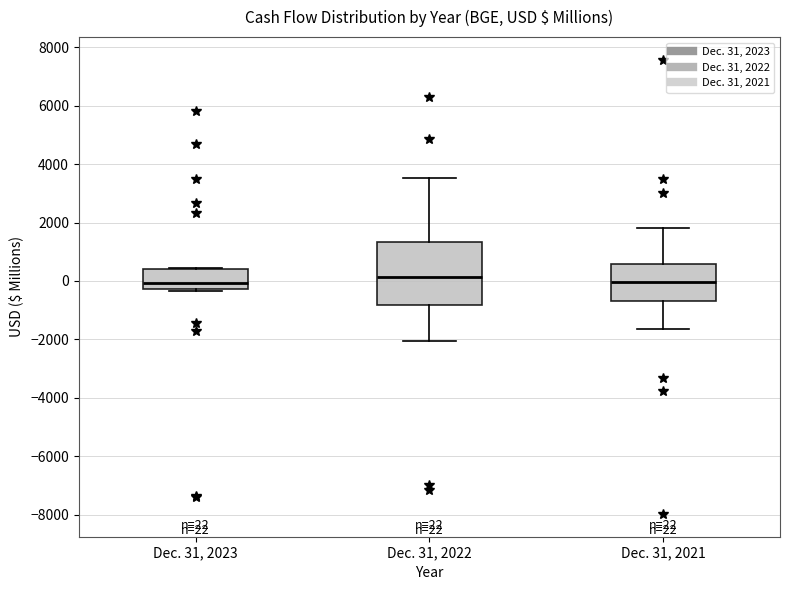

Which box is the tallest, from its lower edge to its upper edge?

Dec. 31, 2022